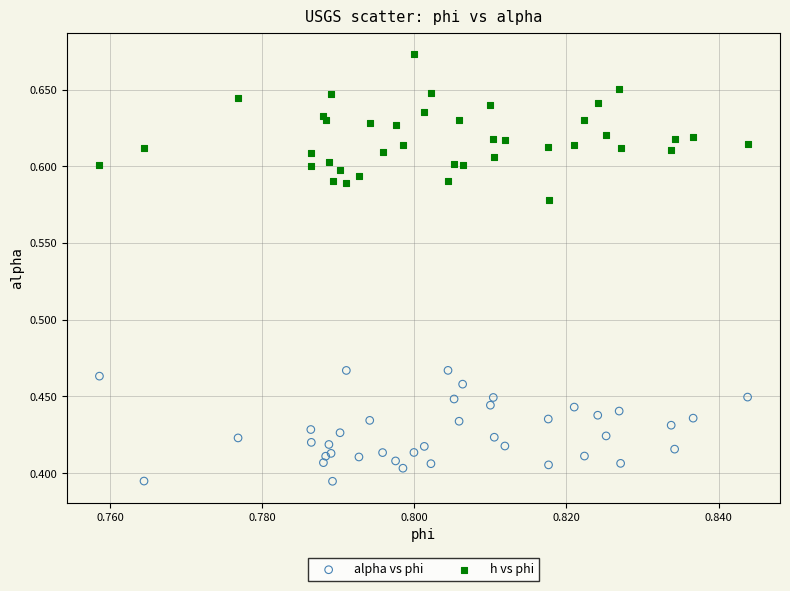

Which series reaches the maximum Y coordinate?

h vs phi